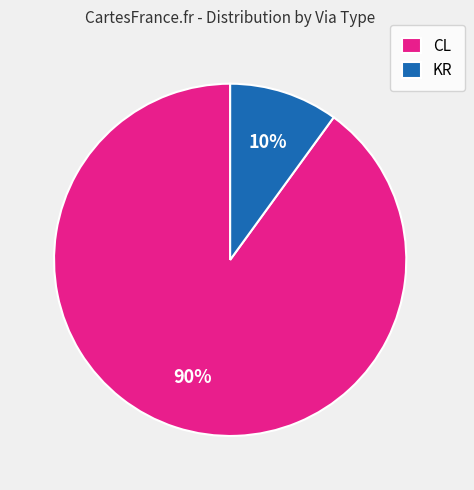

To the nearest percent, what is the difference between the largest and smallest slice percentages?

80%